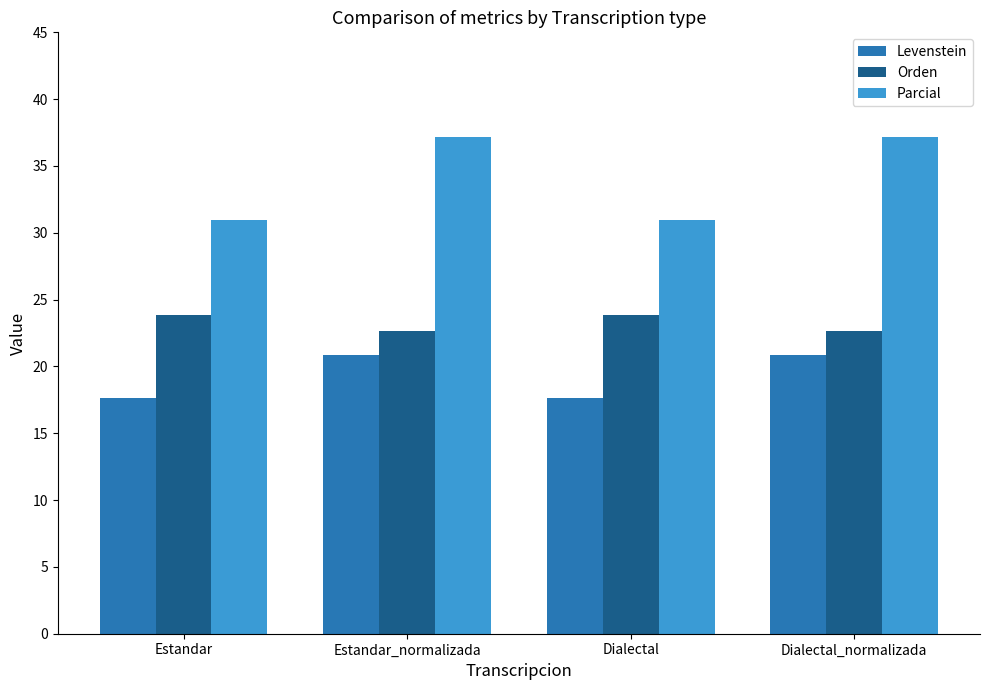

Reading right to left, transcribe all the data shown in this chart.

Levenstein: 20.8	17.6	20.8	17.6
Orden: 22.6	23.9	22.6	23.9
Parcial: 37.1	31.0	37.1	31.0